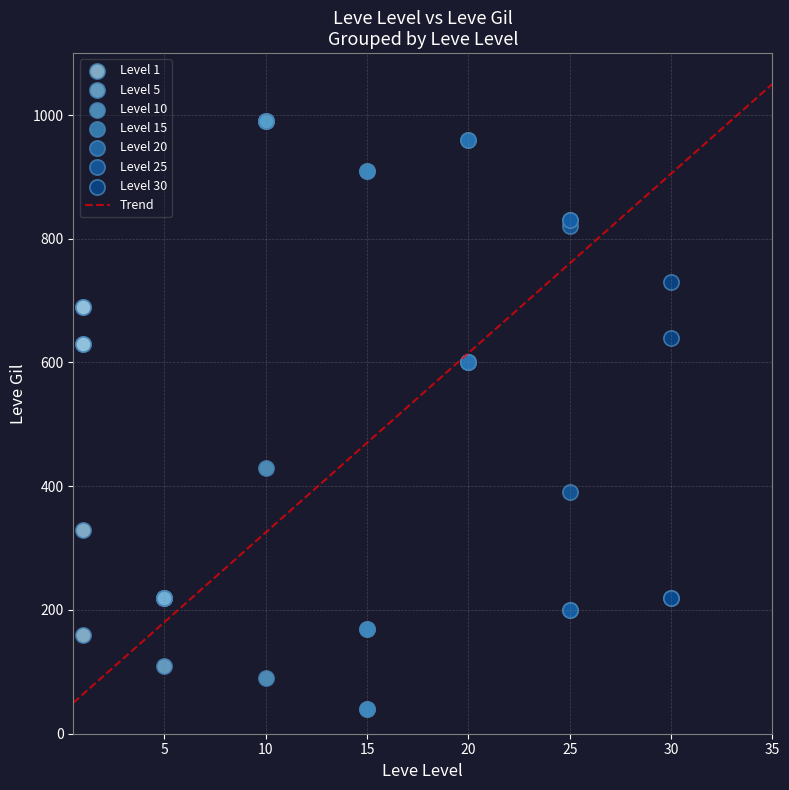

Which series contains the highest Y value?

Level 10